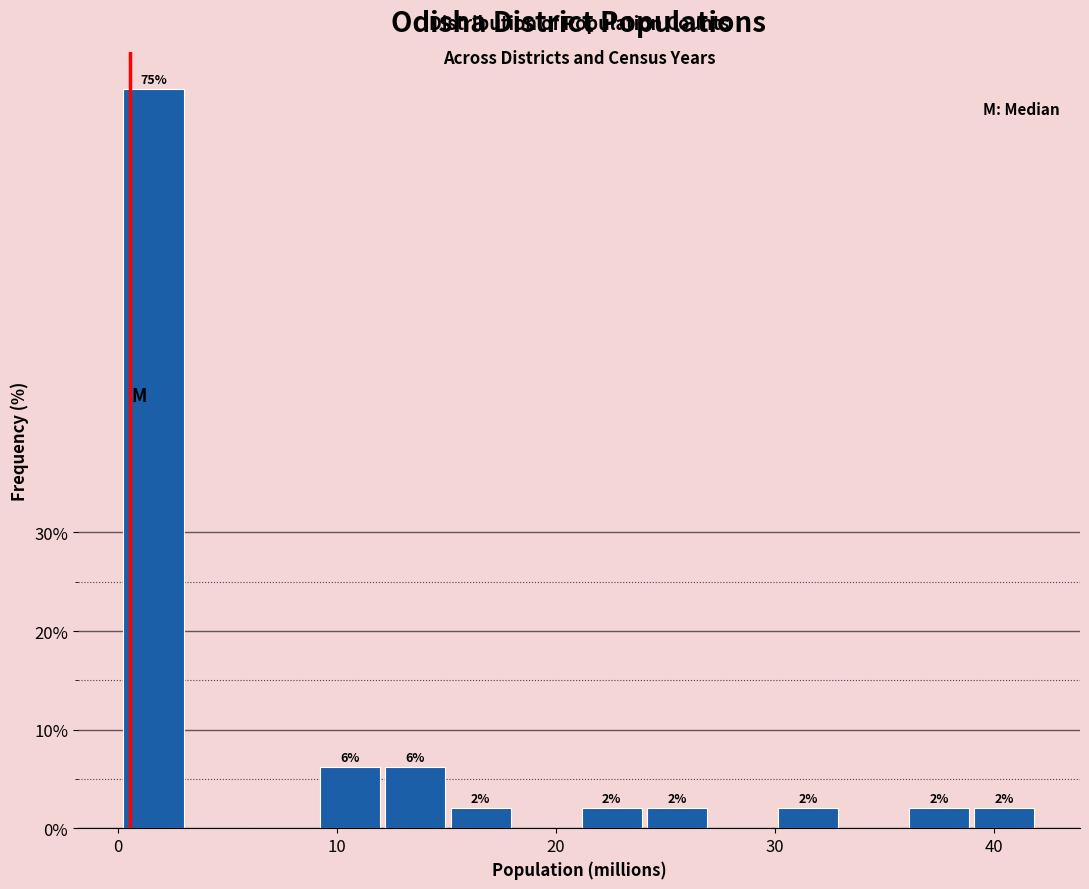

Read against the x-axis, roughly where is the centre of the tallest bar?

2